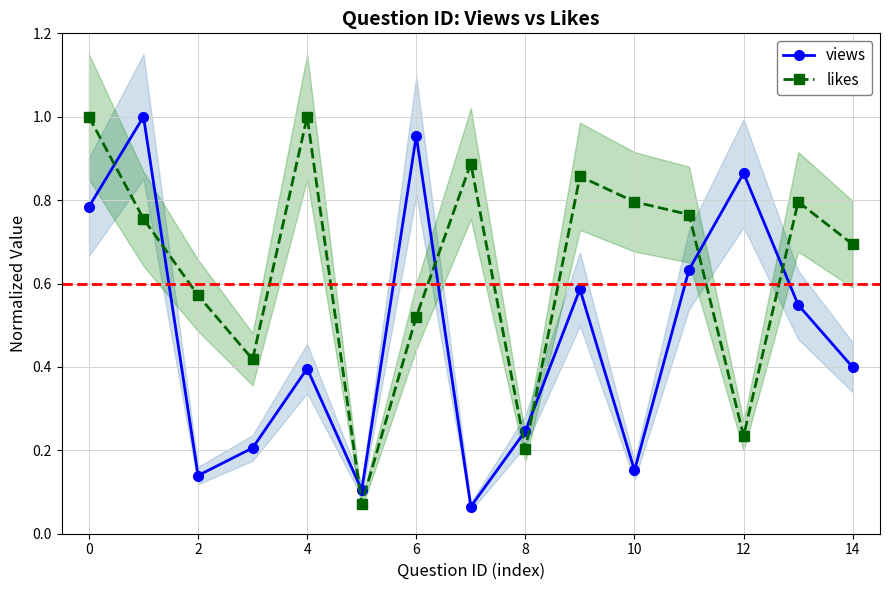

Does the chart have visible grid lines?

Yes